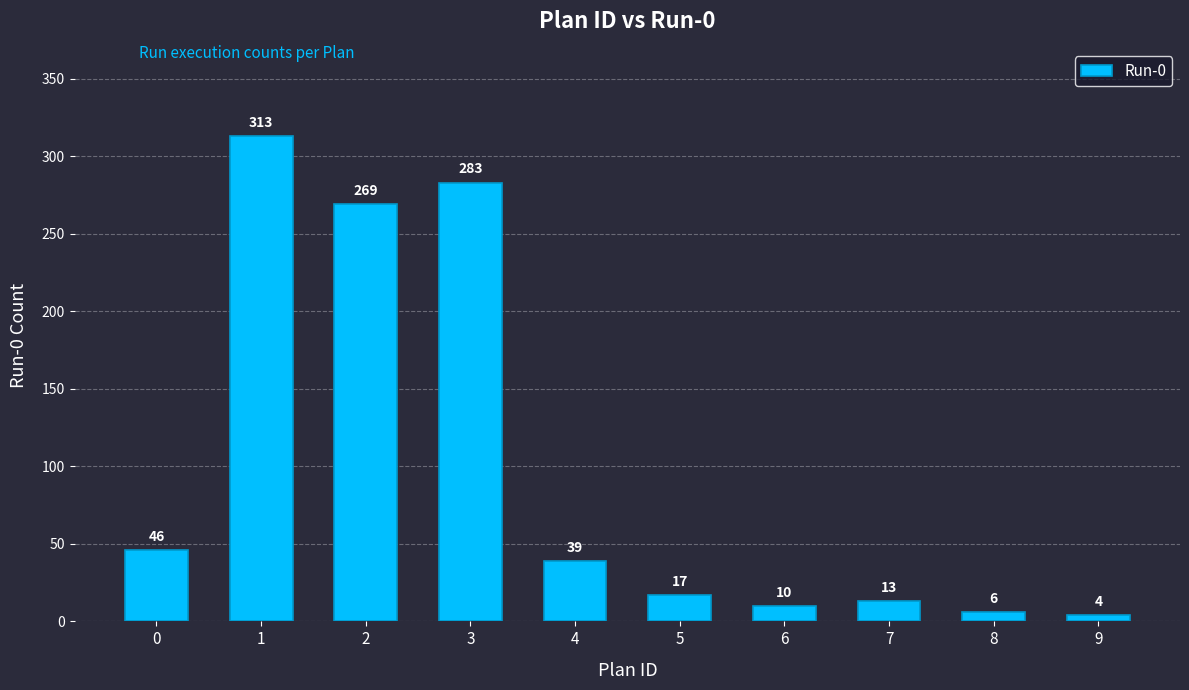

Rank the categories by value from highest to lowest.

1, 3, 2, 0, 4, 5, 7, 6, 8, 9